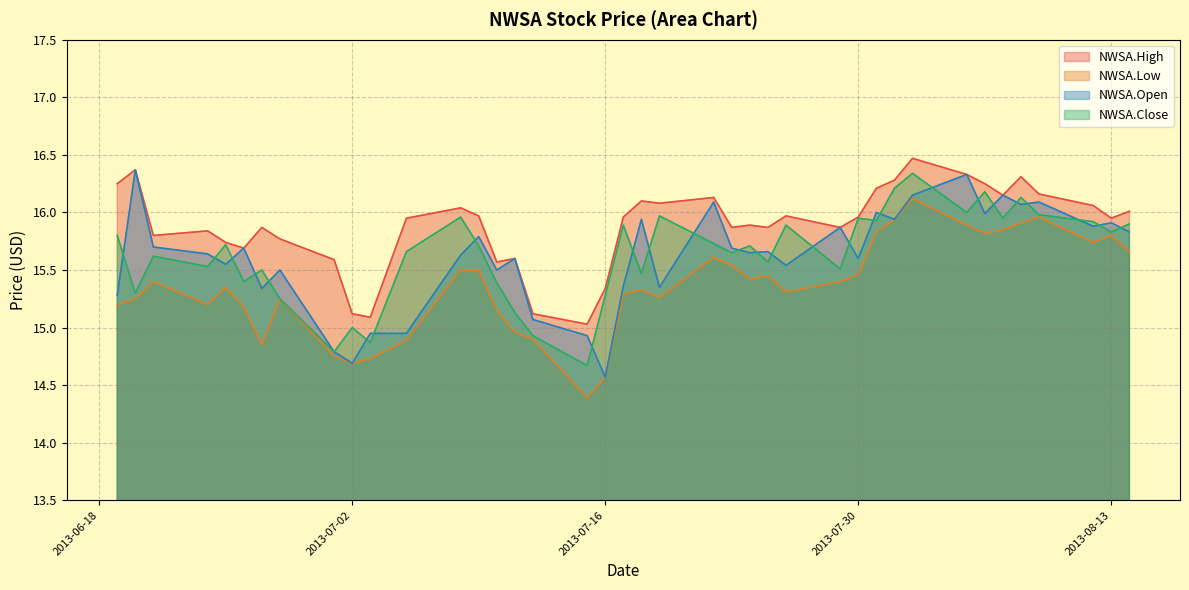

What is the sum of the NWSA.Close values at 2013-08-05 and 2013-08-01?

32.2